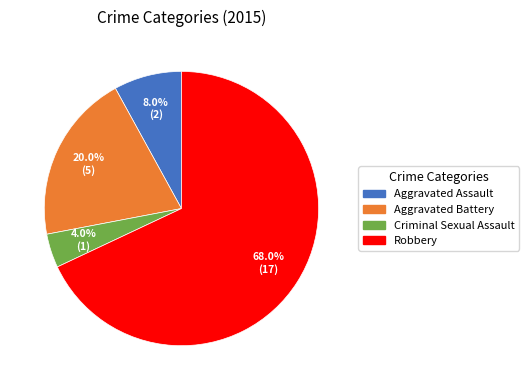

Which has a higher value, Robbery or Aggravated Battery?

Robbery